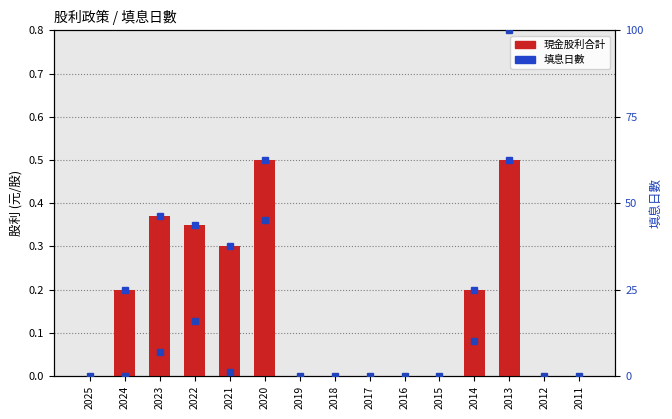

Which category has the lowest value across all series?

2025